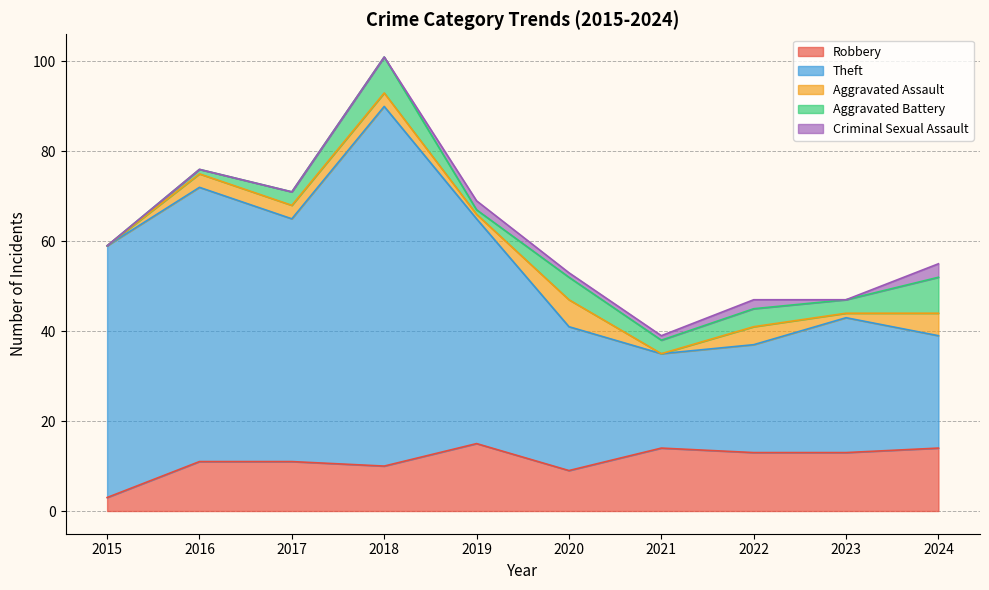

What is the value of the Robbery point at the 9th from the left?

13